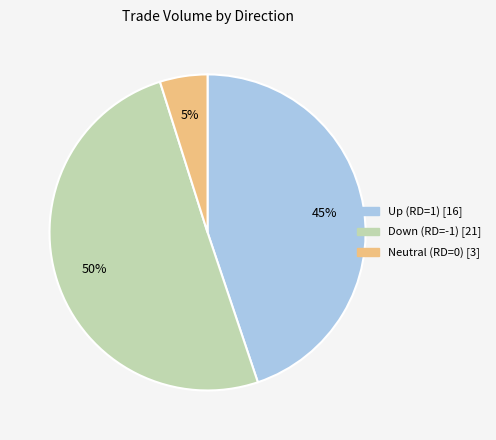

To the nearest percent, what is the difference between the largest and smallest slice percentages?

45%